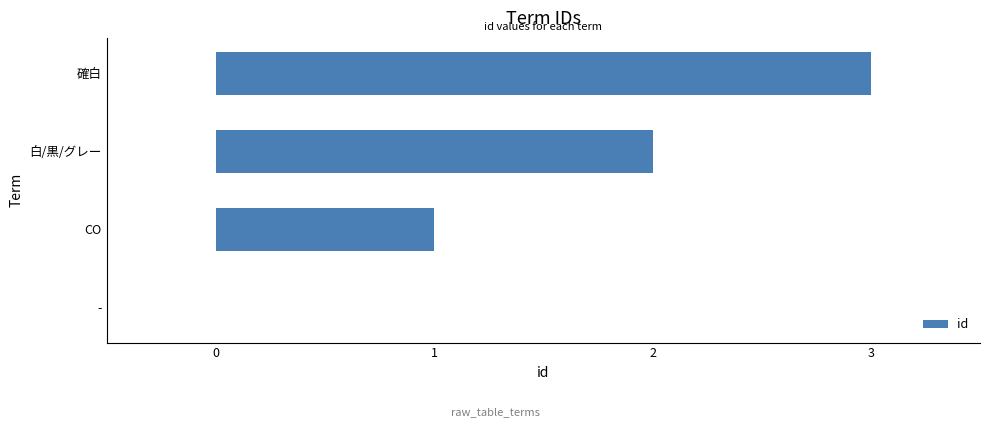

Is it true that the value at CO is 1?

True